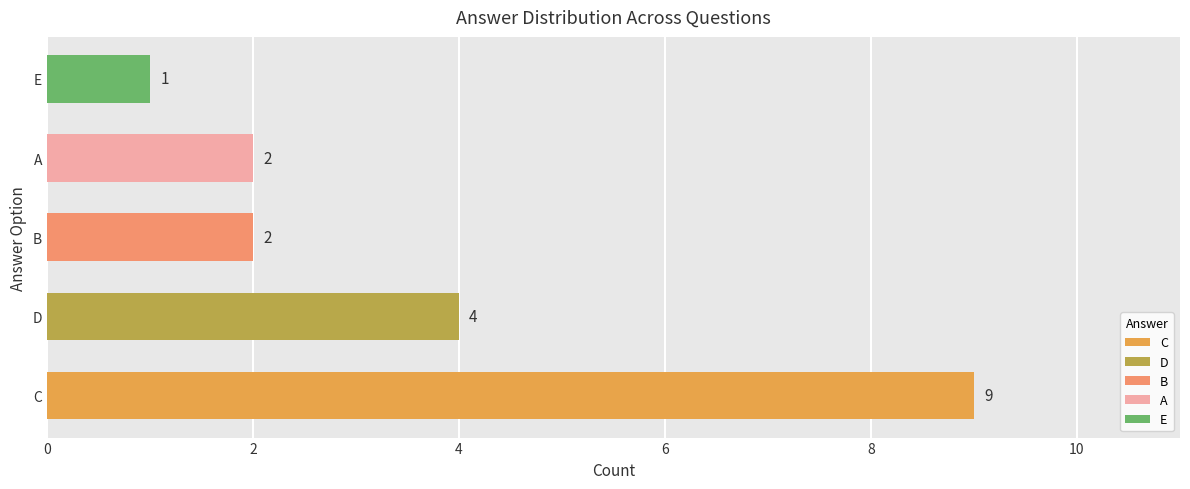

How many bars are there in total?

5